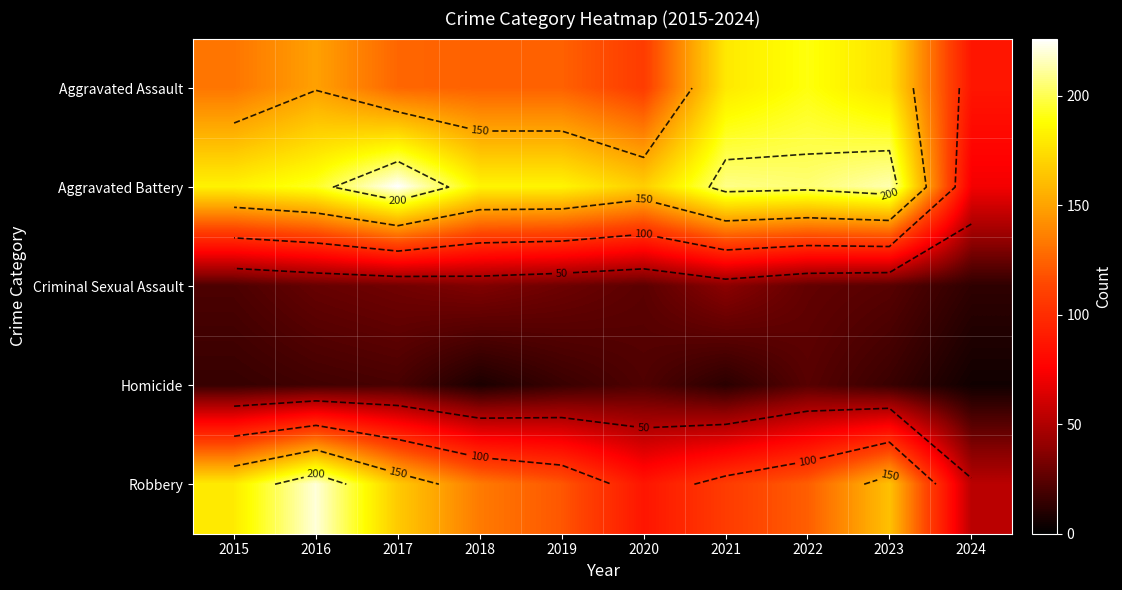

The value of Aggravated Assault at 2021 is 121. True or false?

False